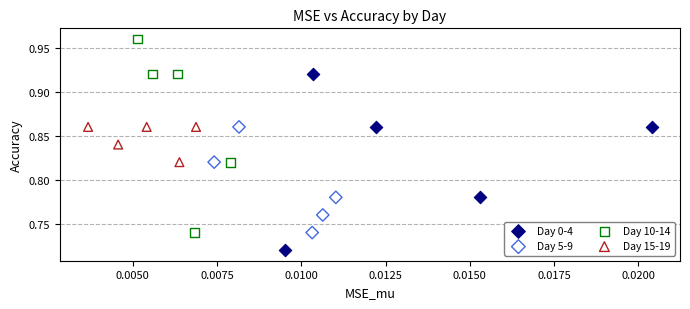

Which series contains the highest Y value?

Day 10-14